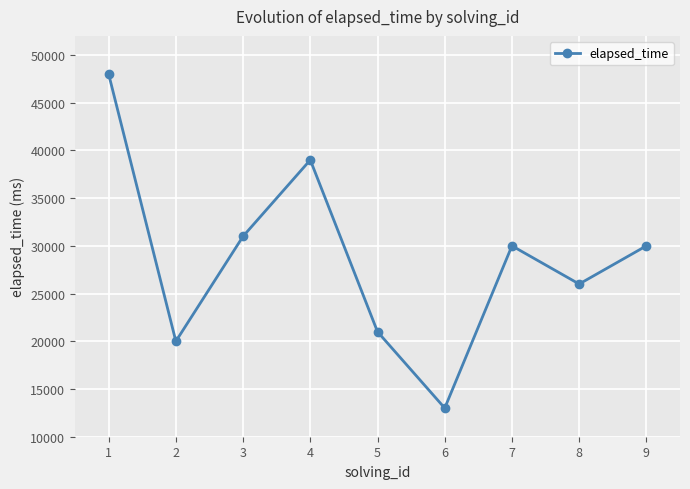

How many distinct data groups are displayed?

1